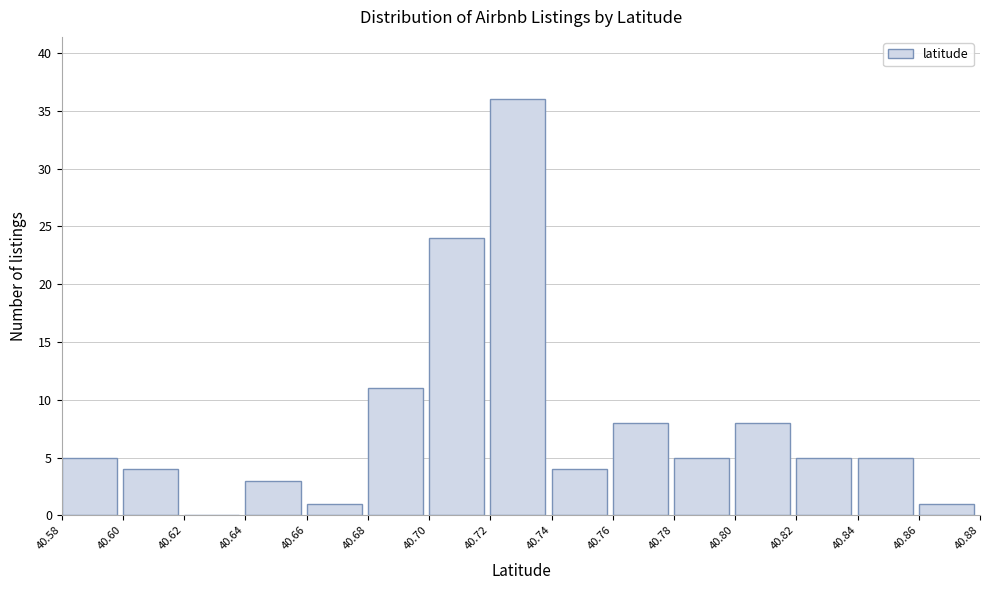

Reading left to right, list every bar in this chart as the range it spans on the x-axis followed by its height. The values are not printed on the chart, so give them approximately, as read against the axis.

40.58 to 40.60: 5
40.60 to 40.62: 4
40.62 to 40.64: 0
40.64 to 40.66: 3
40.66 to 40.68: 1
40.68 to 40.70: 11
40.70 to 40.72: 24
40.72 to 40.74: 36
40.74 to 40.76: 4
40.76 to 40.78: 8
40.78 to 40.80: 5
40.80 to 40.82: 8
40.82 to 40.84: 5
40.84 to 40.86: 5
40.86 to 40.88: 1